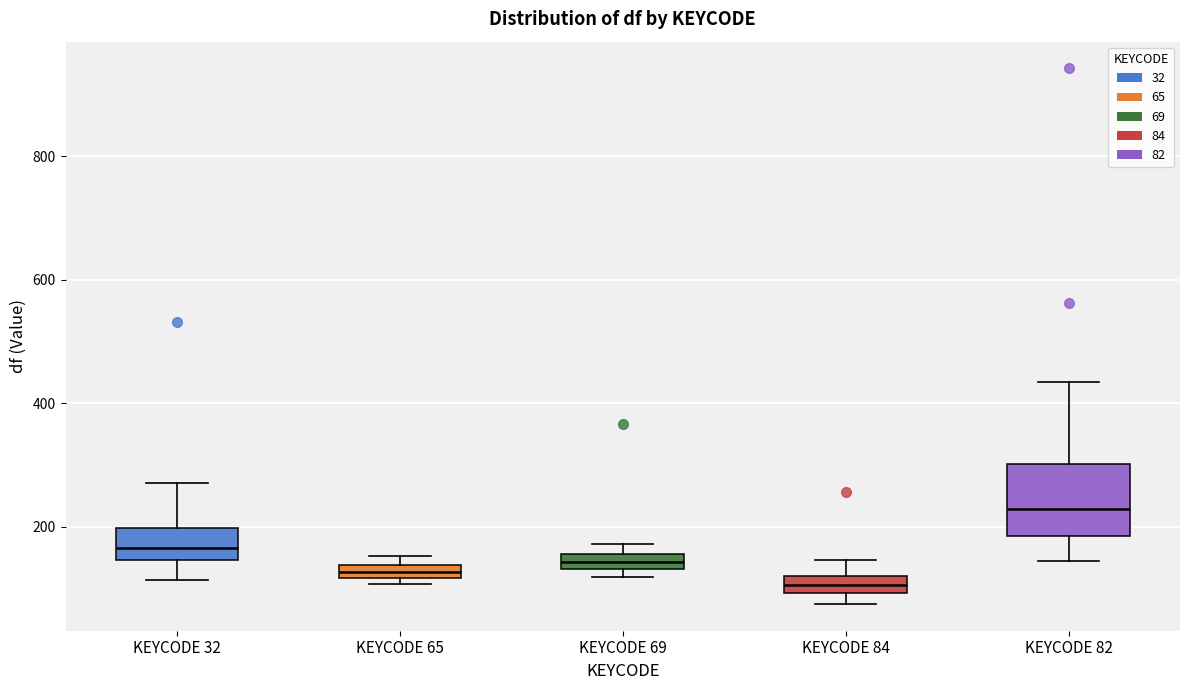

Which box has the highest median line?

KEYCODE 82